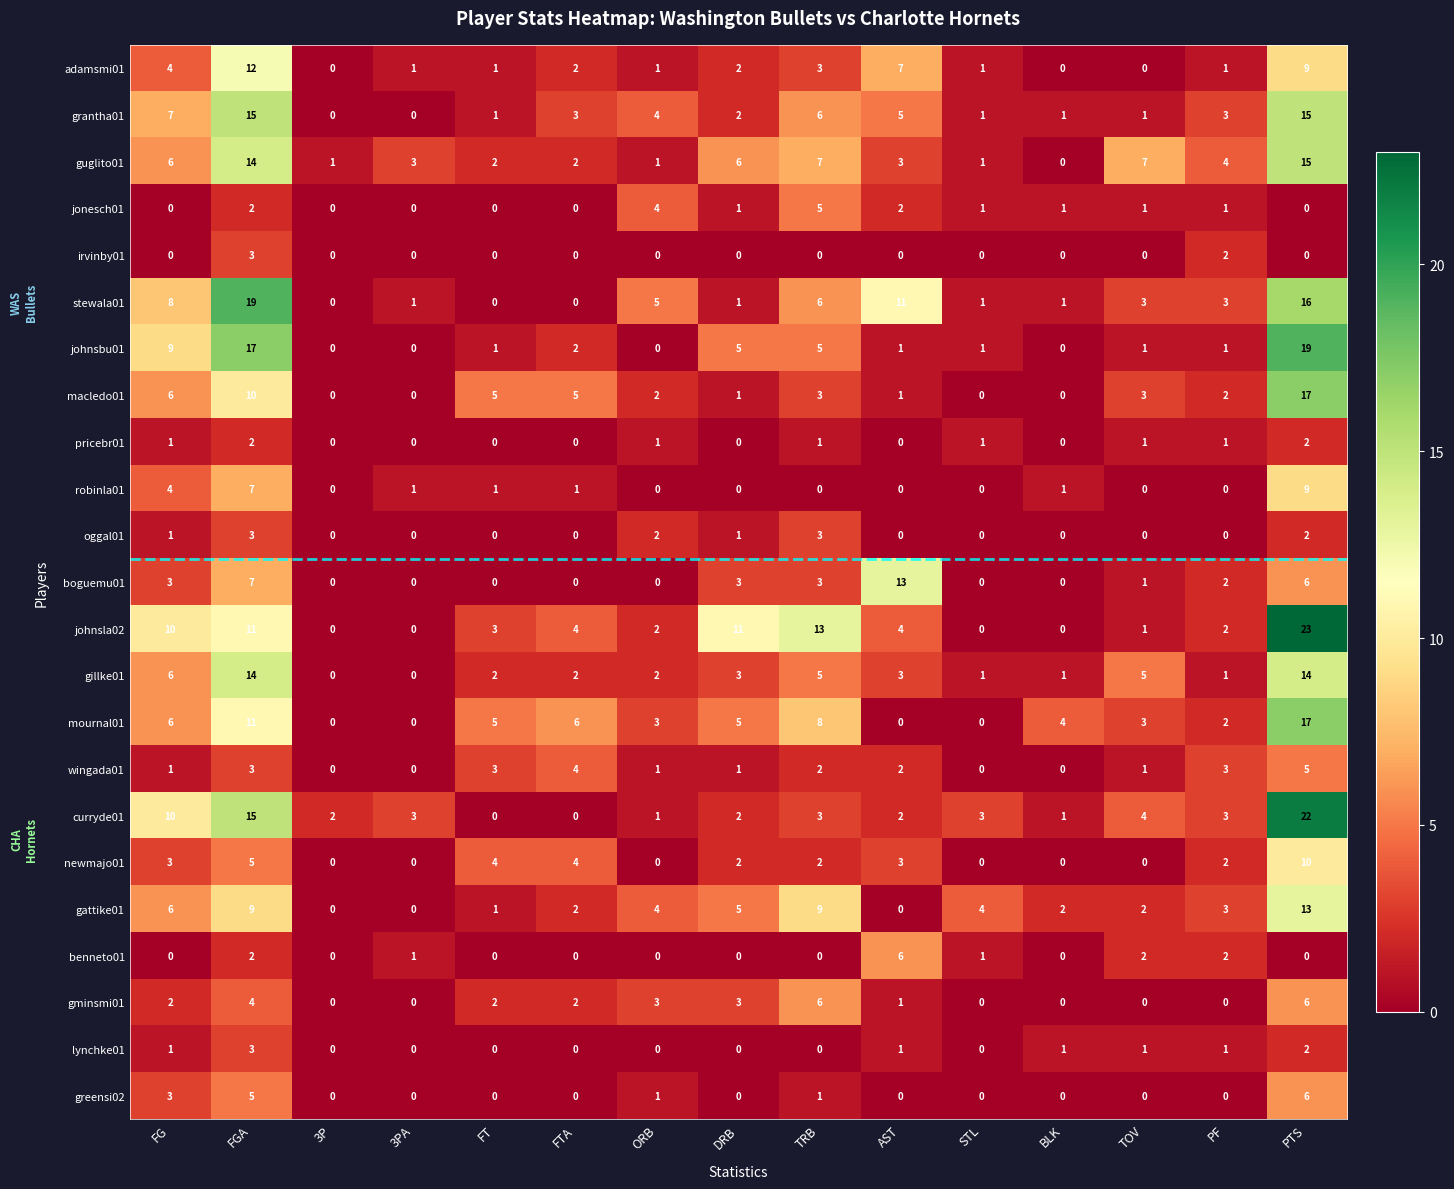

What is the difference between the second highest and minimum values in the greensi02 series?

5